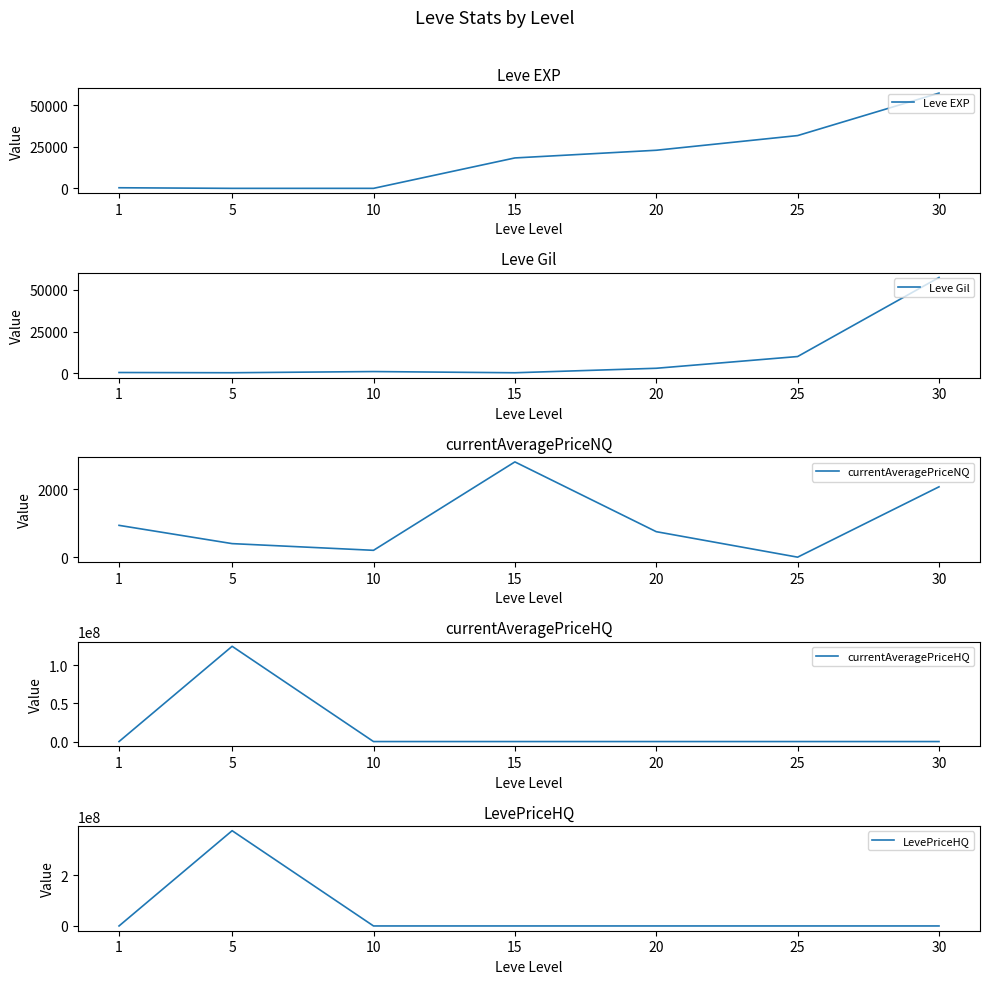

At which category is the sum across all series the highest?

5